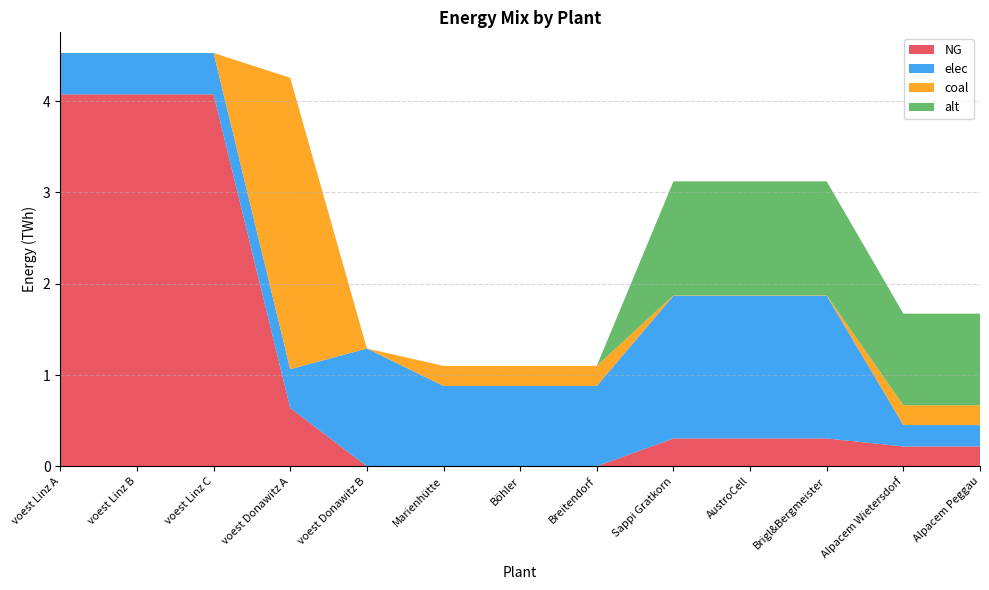

Reading right to left, extract all data points from this chart.

NG: 0.2	0.2	0.3	0.3	0.3	0.0	0.0	0.0	0.0	0.6	4.1	4.1	4.1
elec: 0.2	0.2	1.6	1.6	1.6	0.9	0.9	0.9	1.3	0.4	0.5	0.5	0.5
coal: 0.2	0.2	0.0	0.0	0.0	0.2	0.2	0.2	0.0	3.2	0.0	0.0	0.0
alt: 1.0	1.0	1.2	1.2	1.2	0.0	0.0	0.0	0.0	0.0	0.0	0.0	0.0